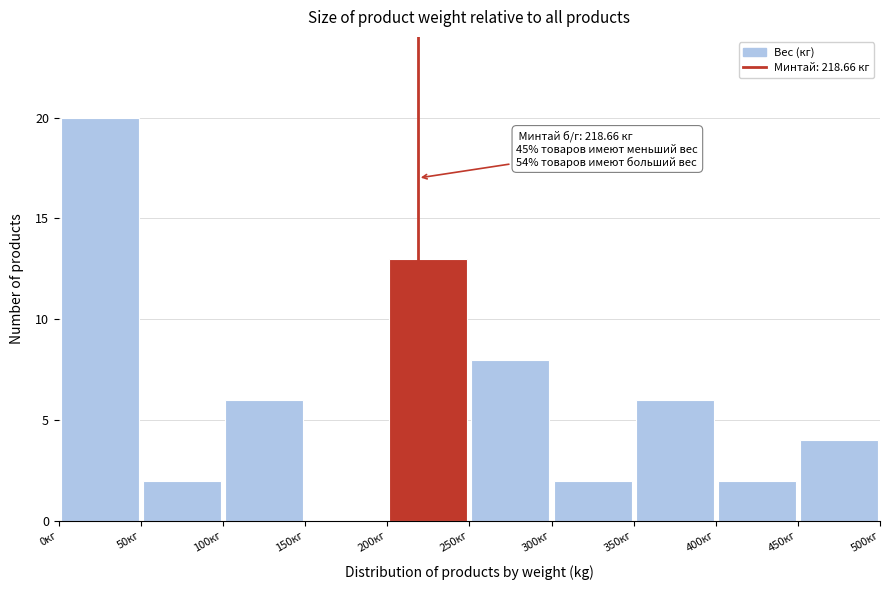

Which range on the x-axis has the tallest bar?

0 to 50